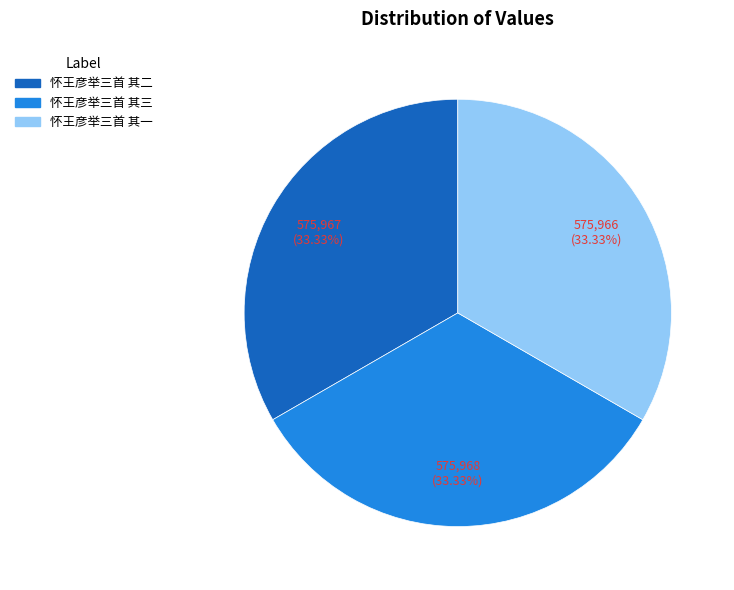

To the nearest percent, what portion does 怀王彦举三首 其三 represent?

33%